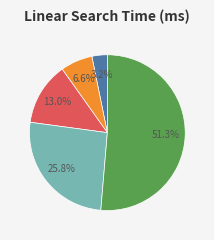

Does any single category account for the majority?

Yes